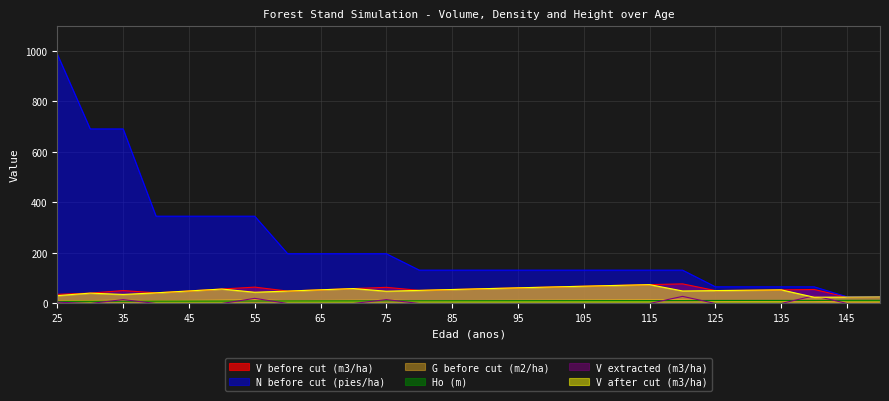

Which series has the largest range (max minus min)?

N before cut (pies/ha)